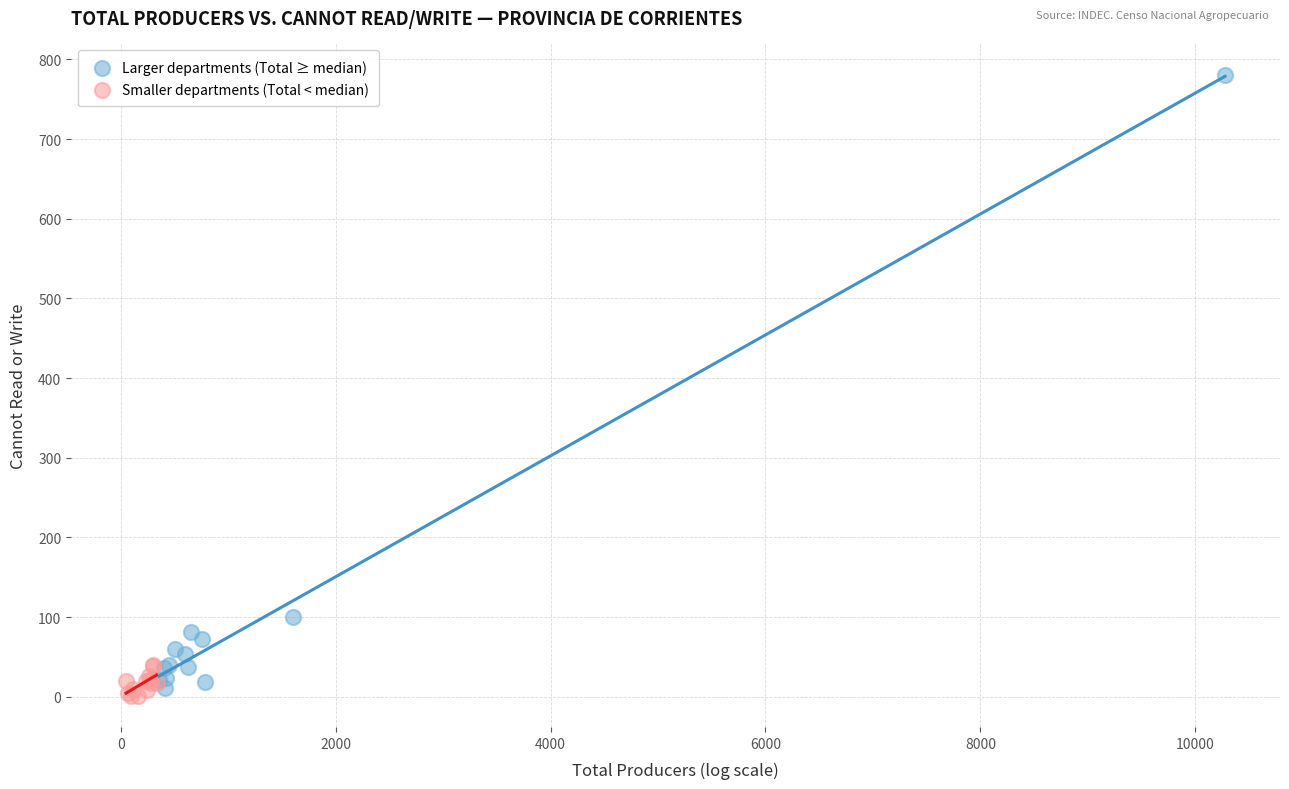

Which series has the largest Y range (max minus min)?

Larger departments (Total ≥ median)